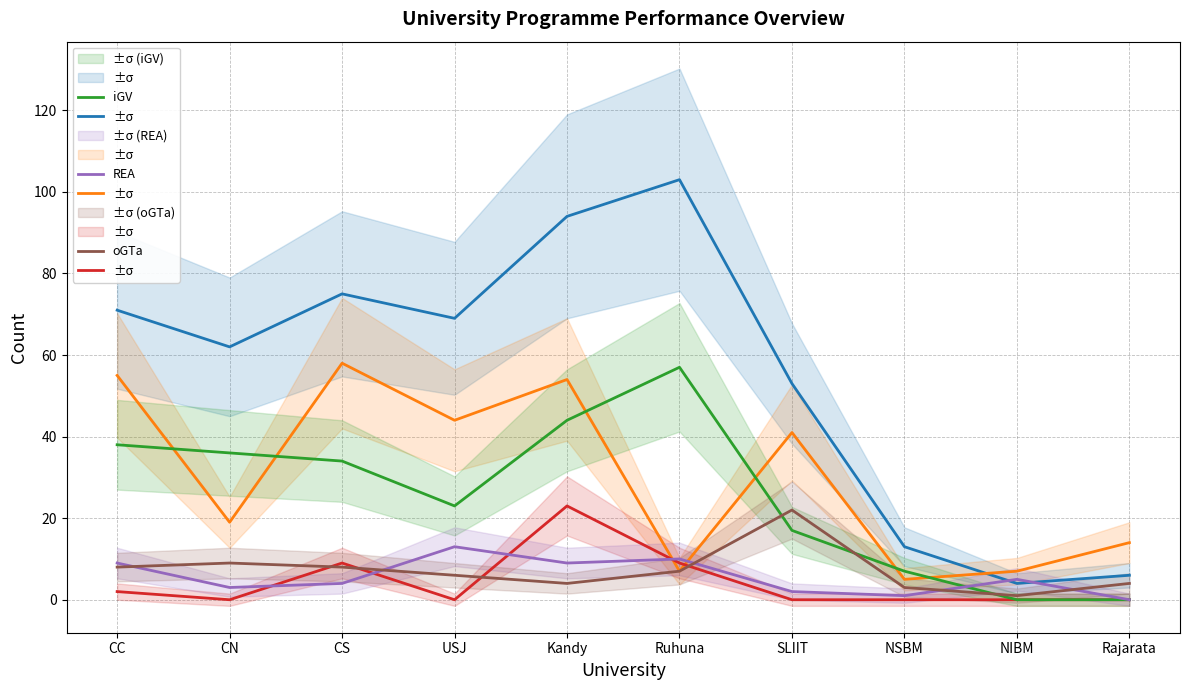

Reading left to right, list all the values displayed in this chart.

APL: CC=71	CN=62	CS=75	USJ=69	Kandy=94	Ruhuna=103	SLIIT=53	NSBM=13	NIBM=4	Rajarata=6
oGV: CC=55	CN=19	CS=58	USJ=44	Kandy=54	Ruhuna=7	SLIIT=41	NSBM=5	NIBM=7	Rajarata=14
iGTe: CC=2	CN=0	CS=9	USJ=0	Kandy=23	Ruhuna=9	SLIIT=0	NSBM=0	NIBM=0	Rajarata=0
iGV: CC=38	CN=36	CS=34	USJ=23	Kandy=44	Ruhuna=57	SLIIT=17	NSBM=7	NIBM=0	Rajarata=0
REA: CC=9	CN=3	CS=4	USJ=13	Kandy=9	Ruhuna=10	SLIIT=2	NSBM=1	NIBM=5	Rajarata=0
oGTa: CC=8	CN=9	CS=8	USJ=6	Kandy=4	Ruhuna=7	SLIIT=22	NSBM=3	NIBM=1	Rajarata=4